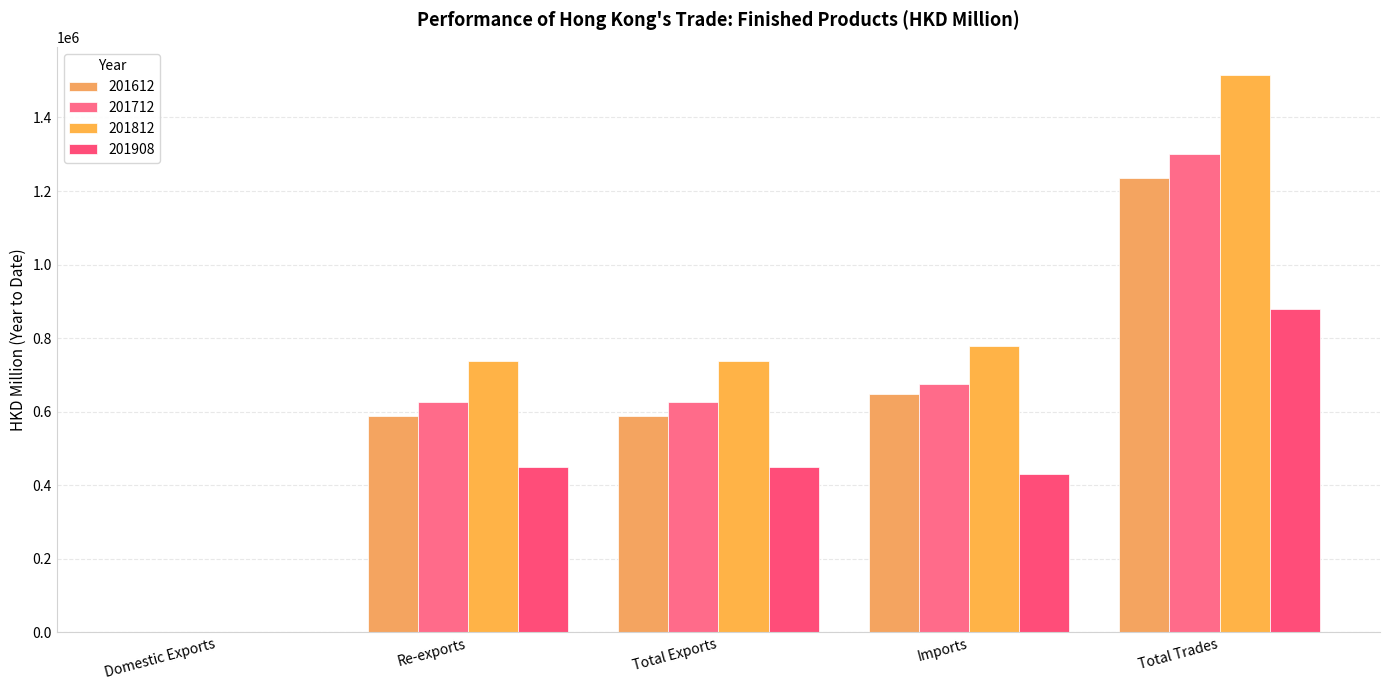

What is the maximum value shown in the chart?

1516476.5